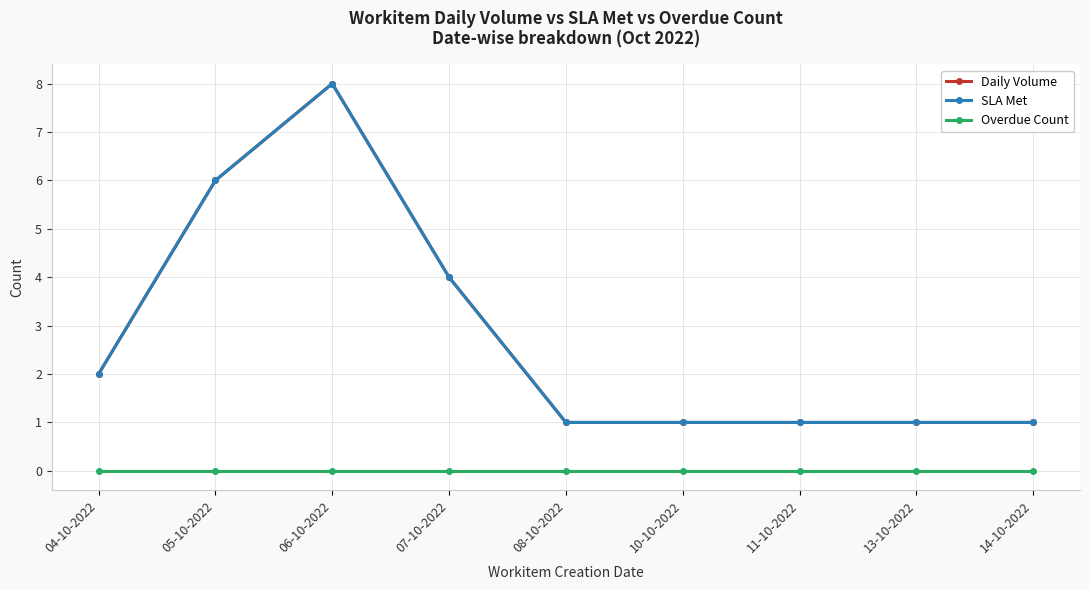

Is this an area chart (filled region under the line)?

No